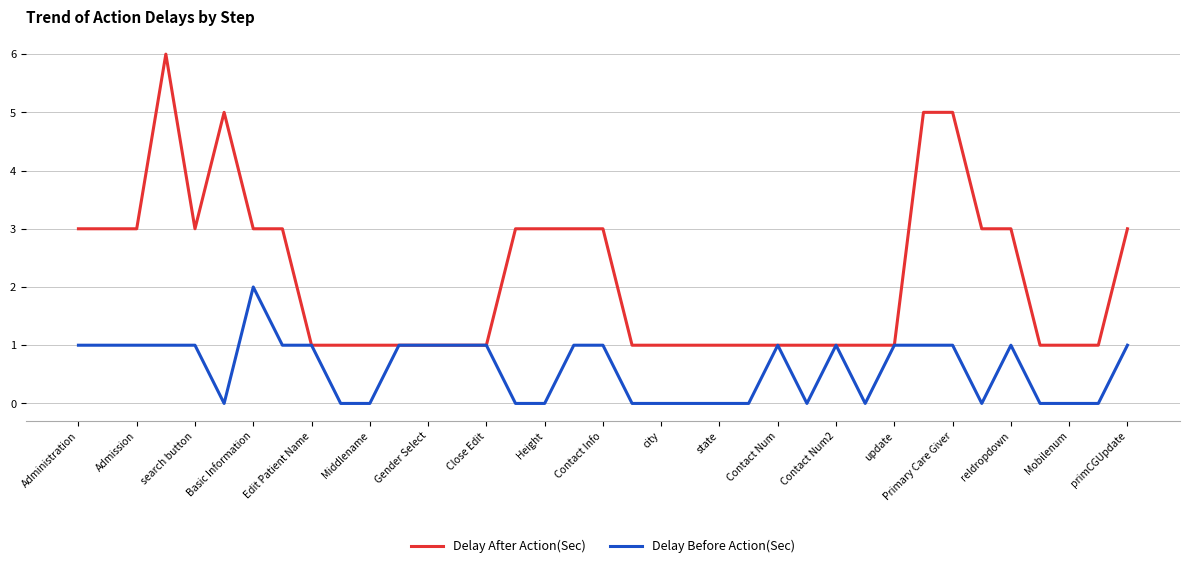

Which series has the largest total across all categories?

Delay After Action(Sec)